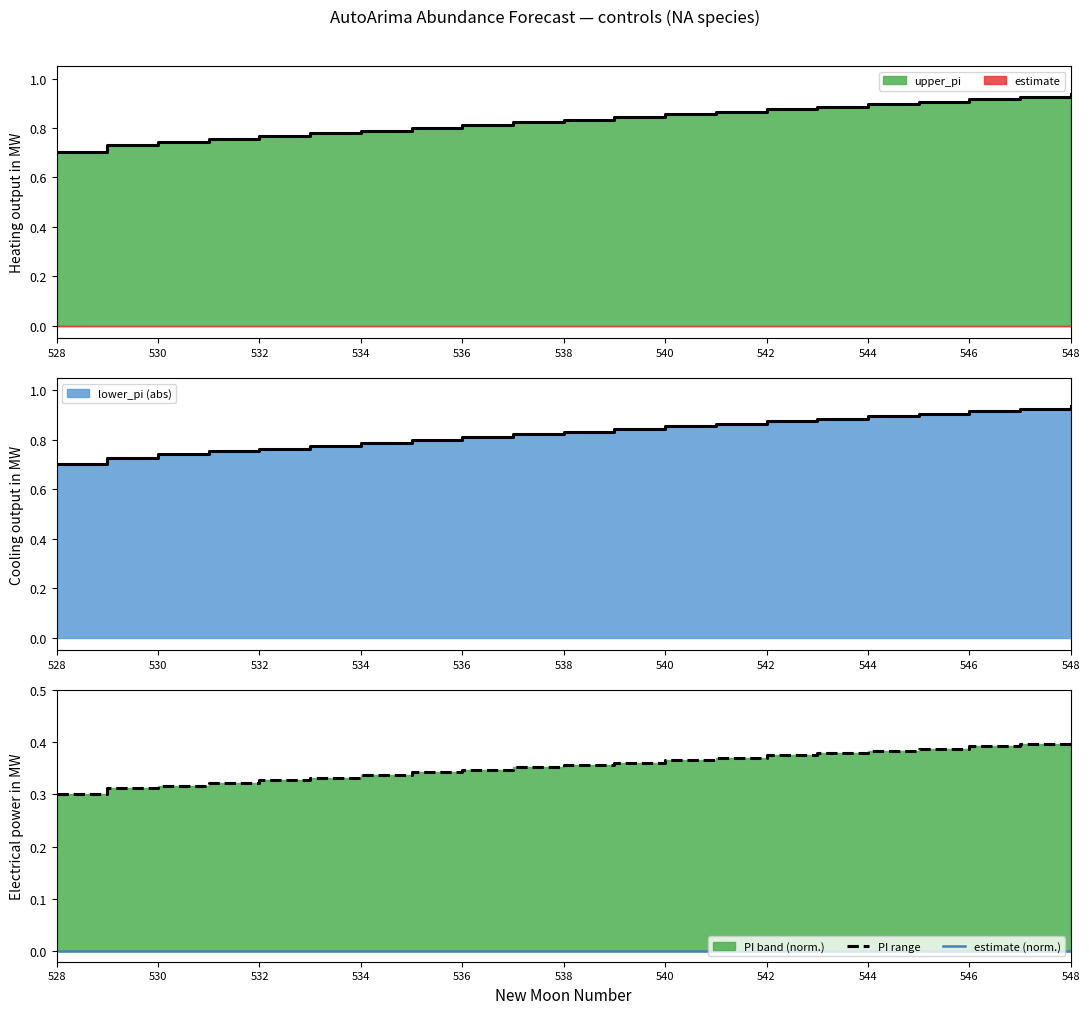

True or false: estimate (norm.) has a value of 0.0 at 548.

True